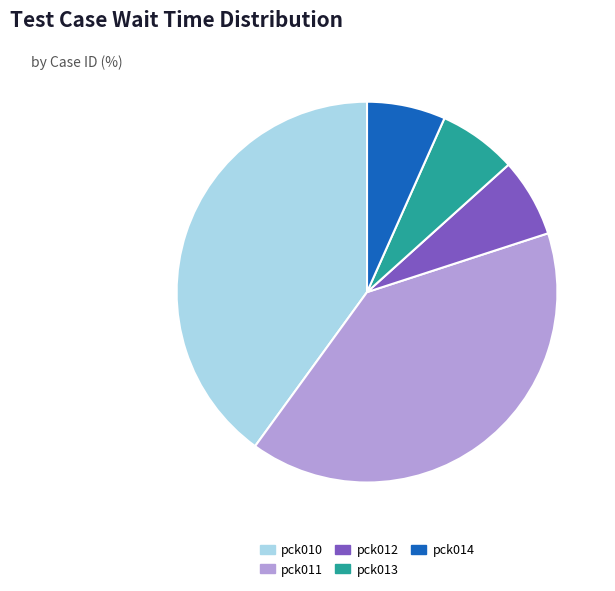

Count the number of slices in the pie.

5